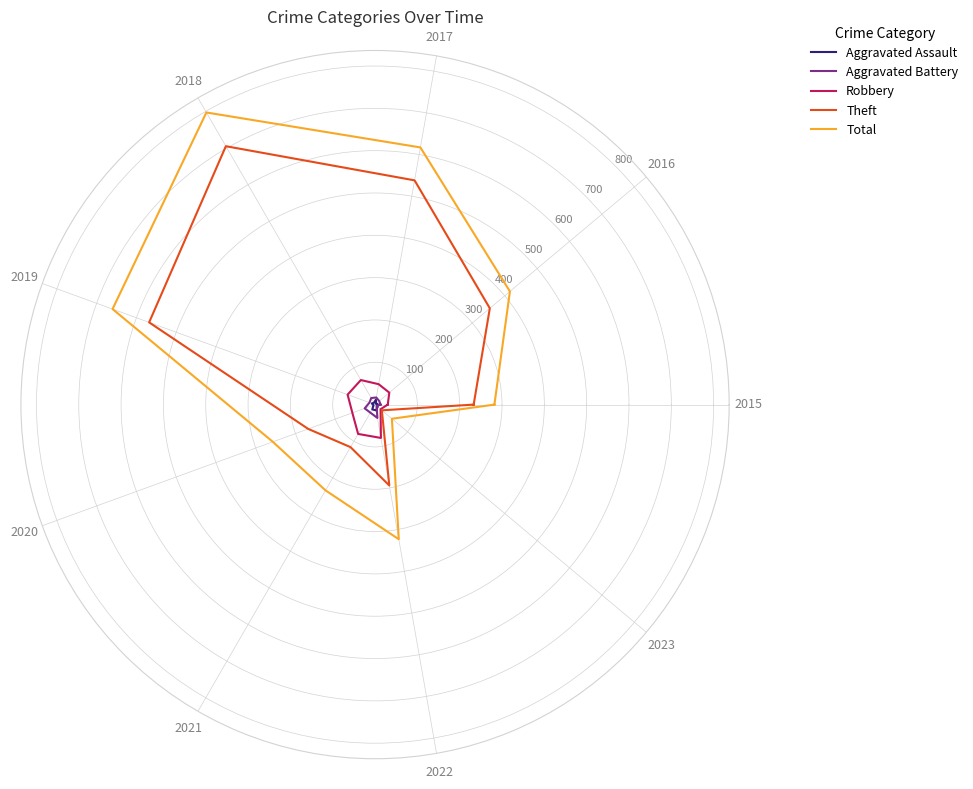

What is the value of the Robbery point at the 1st from the left?

30